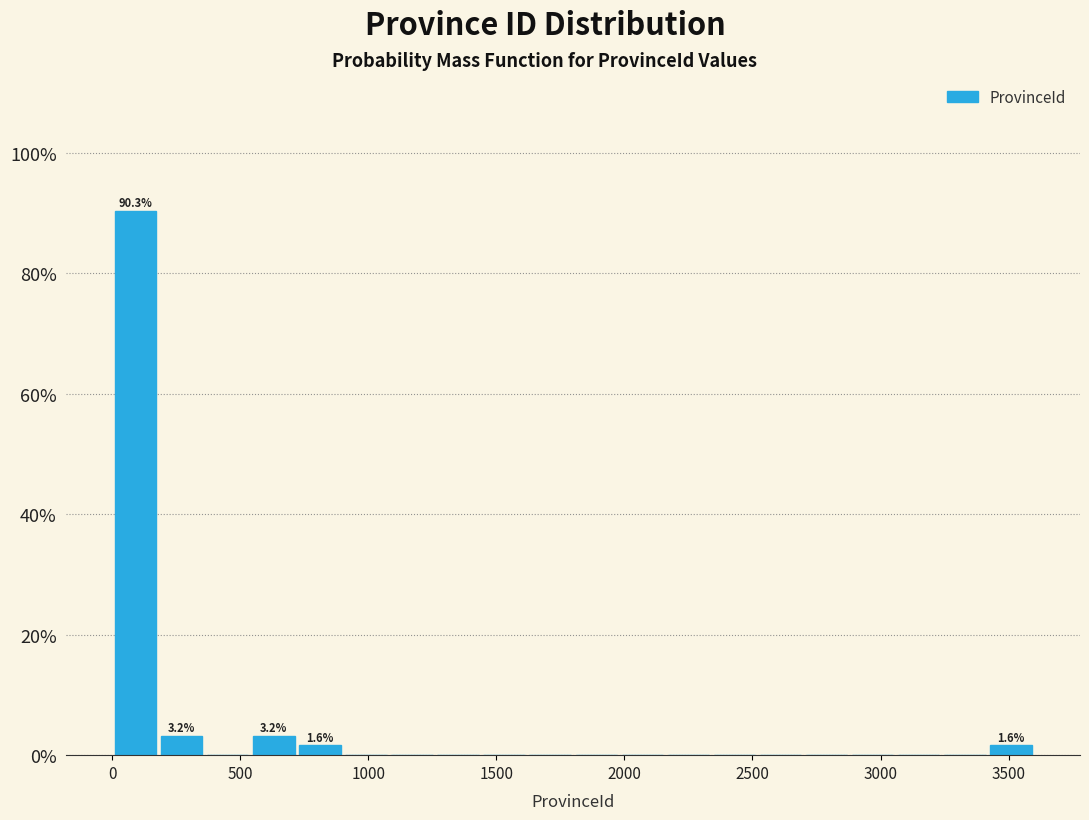

Around what value on the x-axis is the tallest bar? Give the approximate position of its centre, as read against the axis.

100